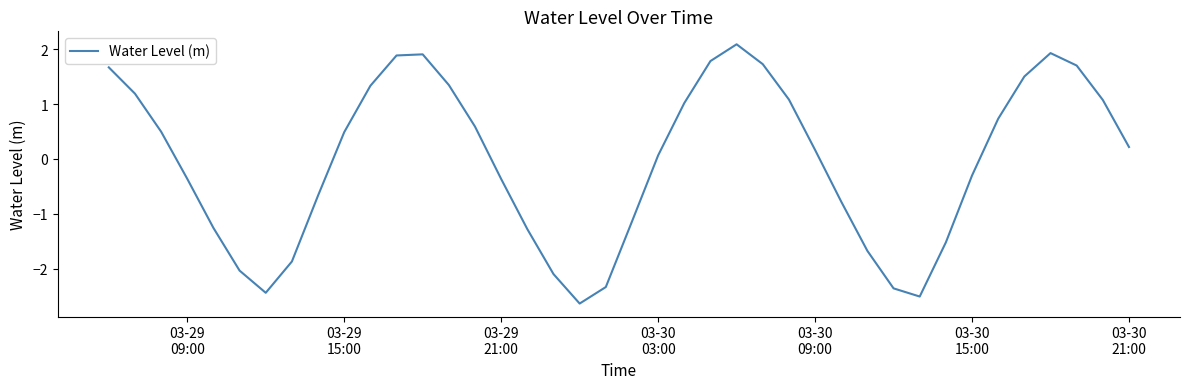

What is the difference between the maximum and minimum values?

4.7